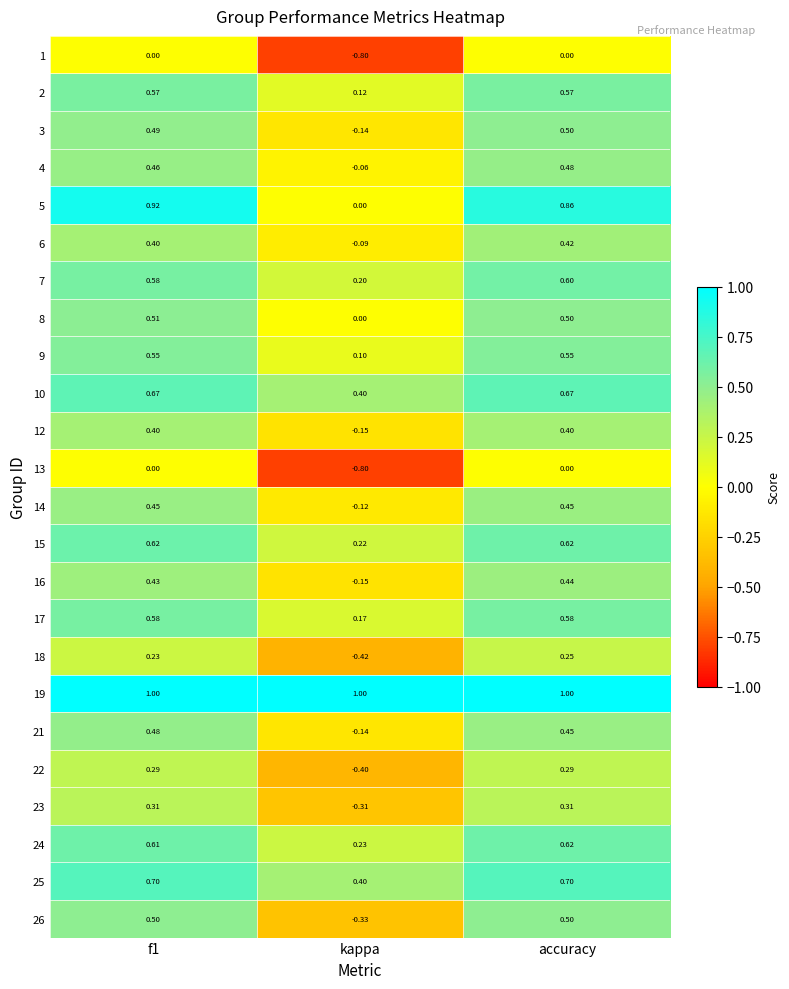

Where is 6 nearest to the value 0?

kappa